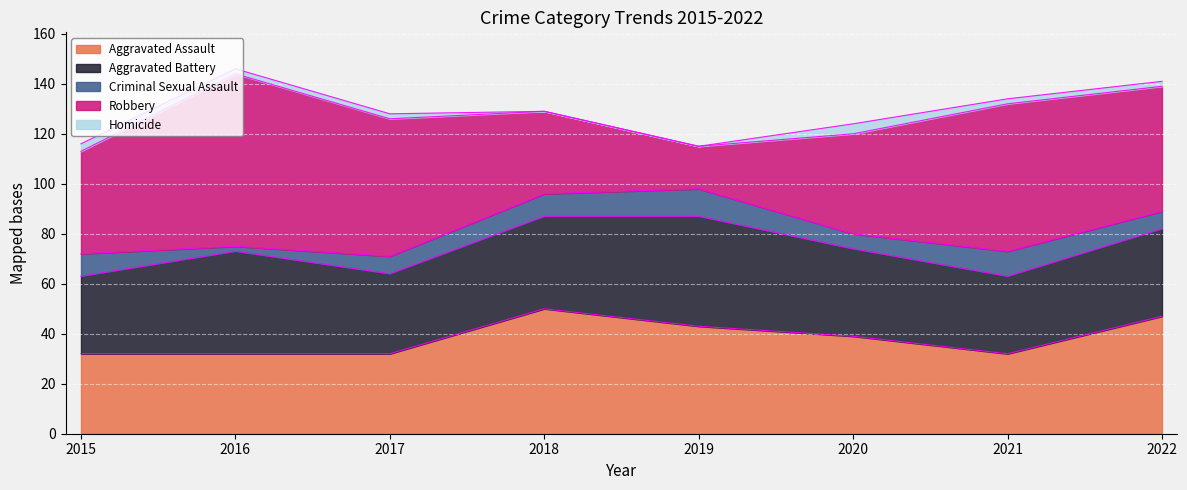

True or false: Aggravated Battery has more than 1 points higher than both neighbors.

True